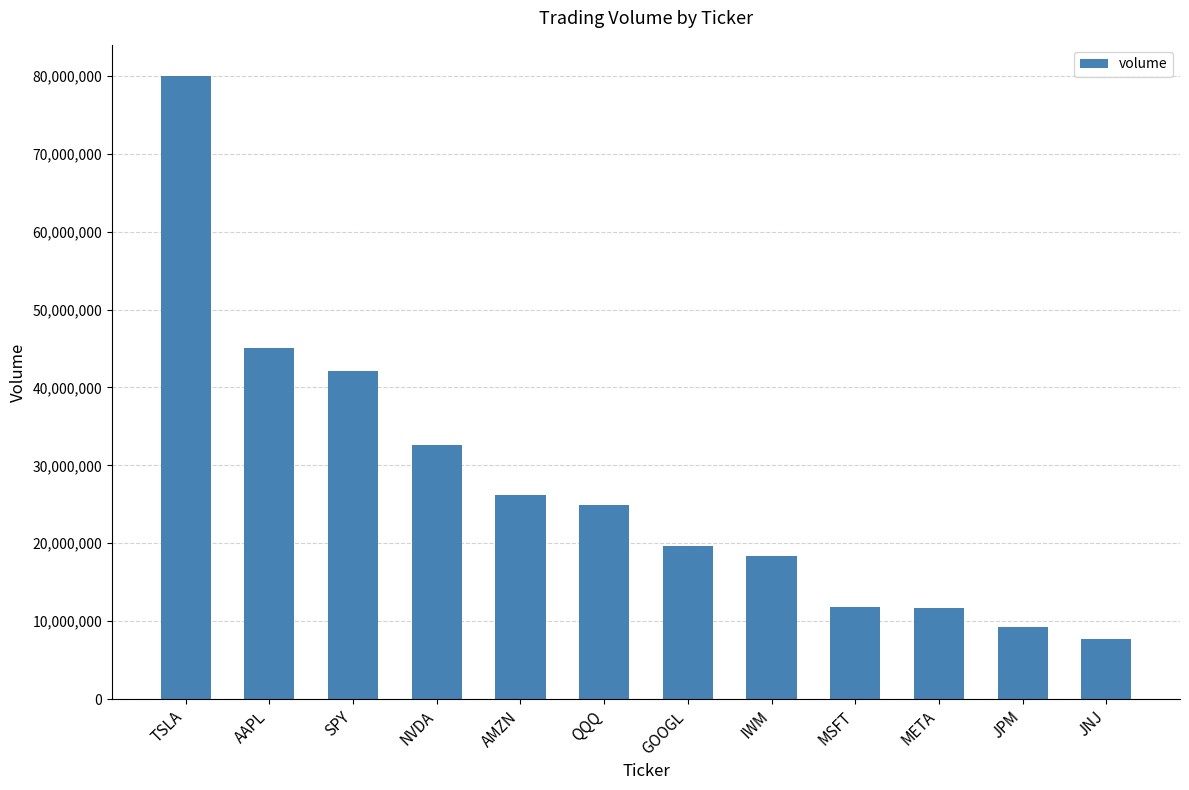

What position from the right is SPY?

10